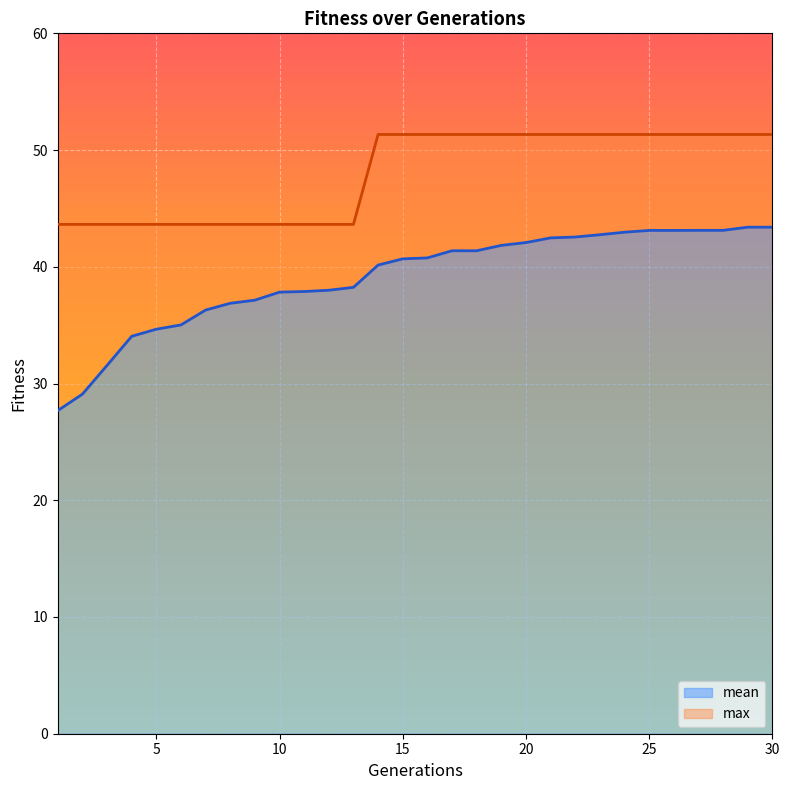

The mean series shows 36.9 at 8. True or false?

True